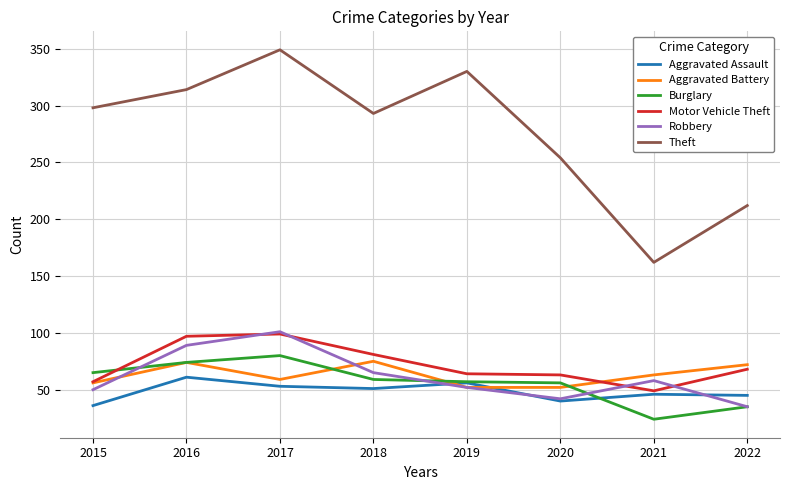

What is the greatest value displayed?

349